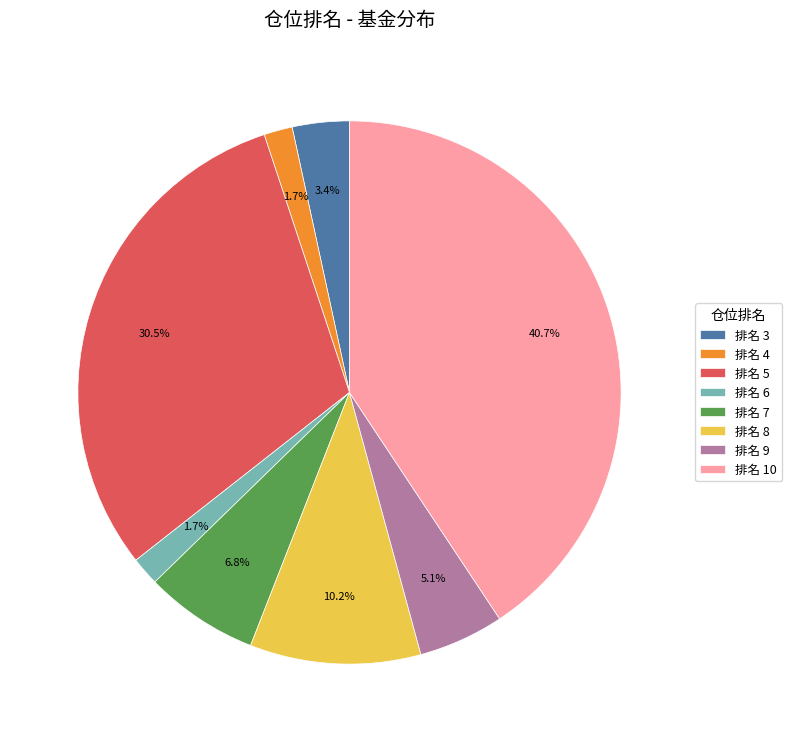

What percentage do 排名 9 and 排名 6 together represent?

6.8%